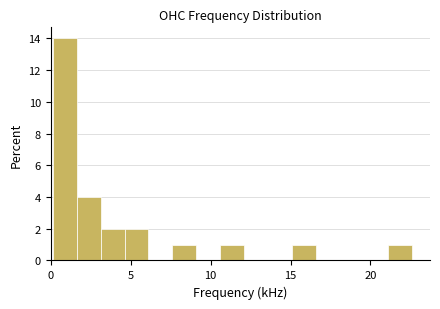

Around what value on the x-axis is the tallest bar? Give the approximate position of its centre, as read against the axis.

1.0